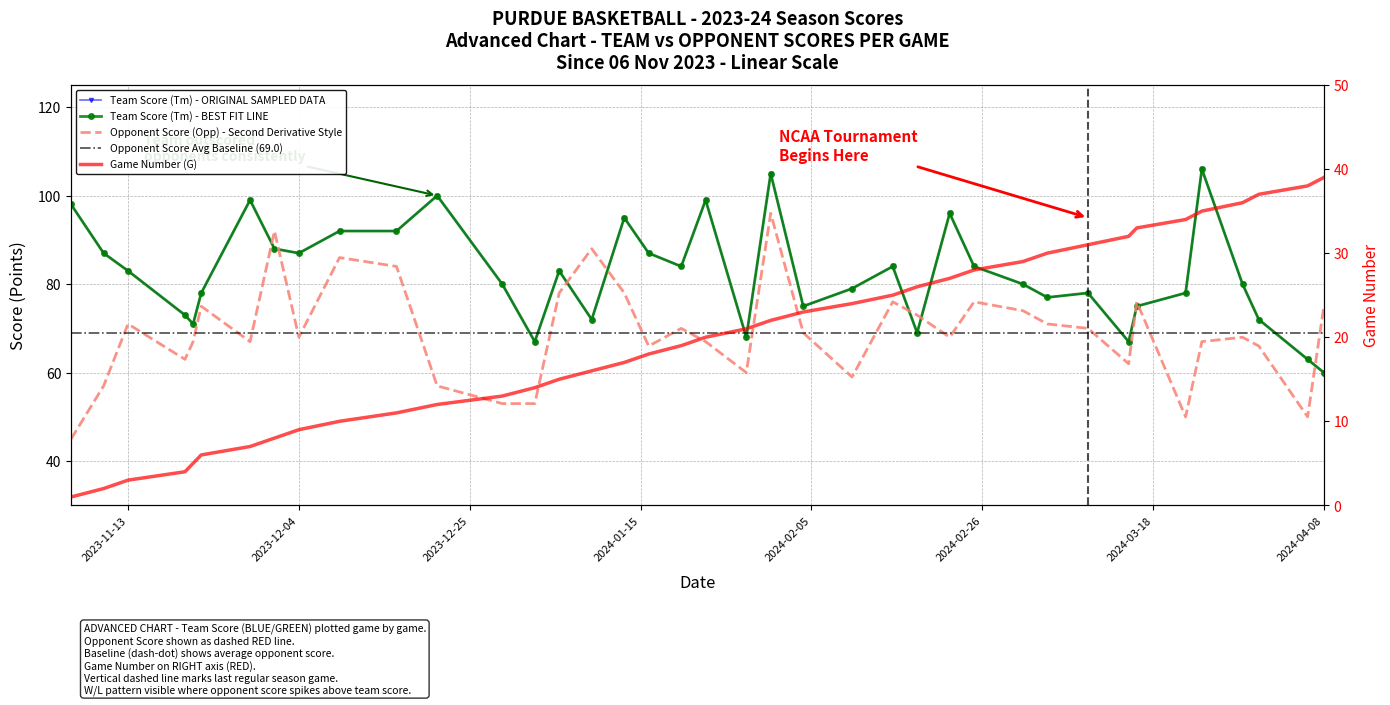

Which has a higher value, 2023-12-29 or 2024-01-13?

2024-01-13